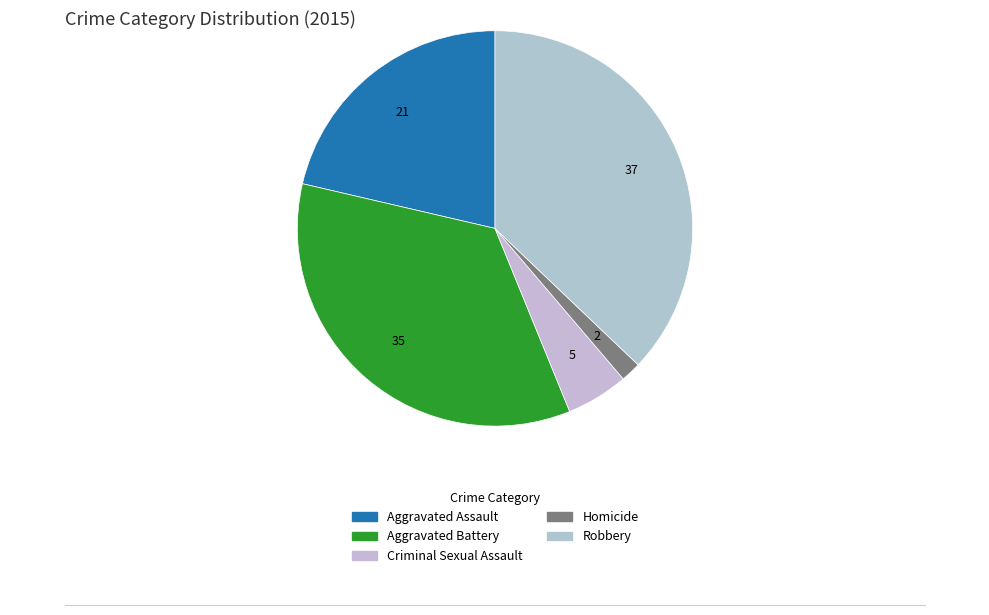

Count the number of slices in the pie.

5